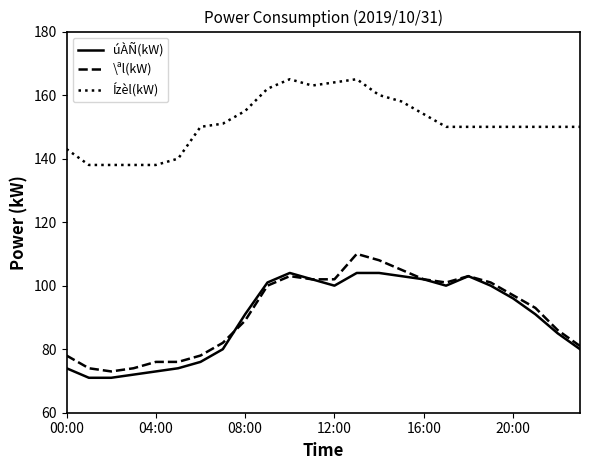

True or false: úÀÑ(kW) and Ízèl(kW) intersect in this chart.

False